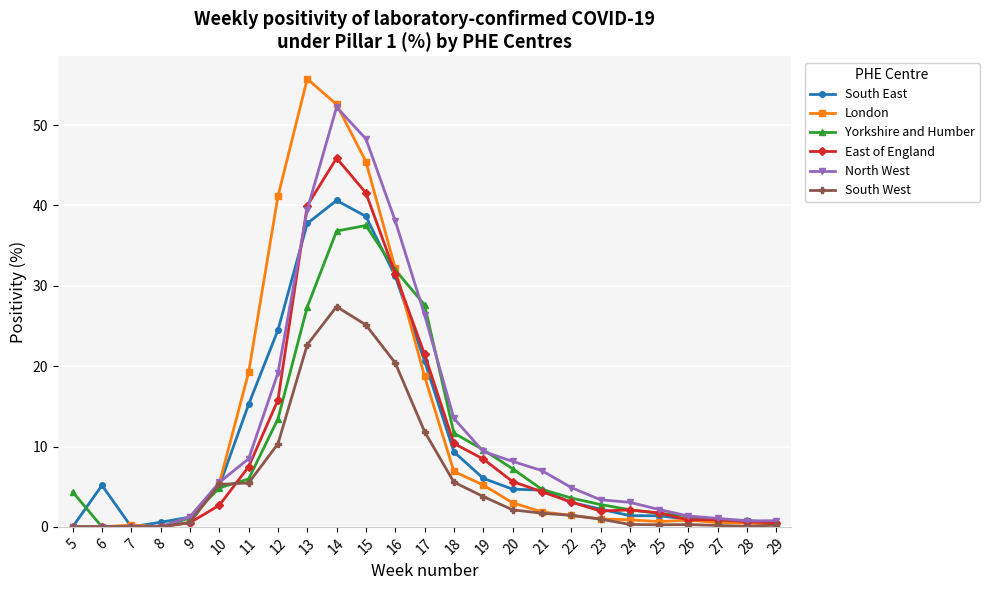

What is the sum of the Yorkshire and Humber values at 8 and 28?

0.8